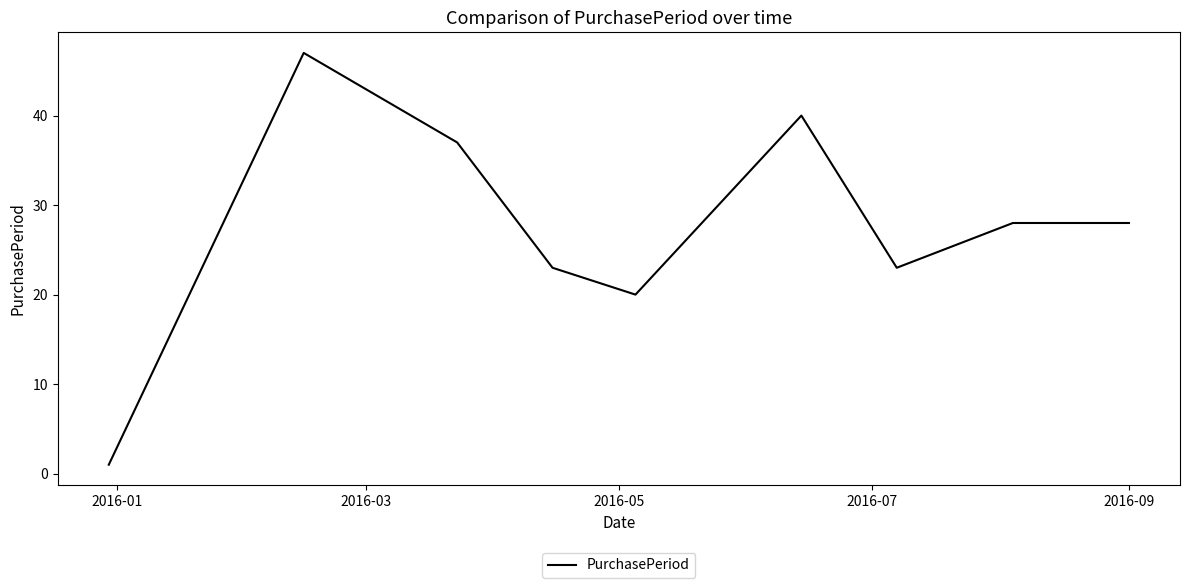

What is the greatest value displayed?

47